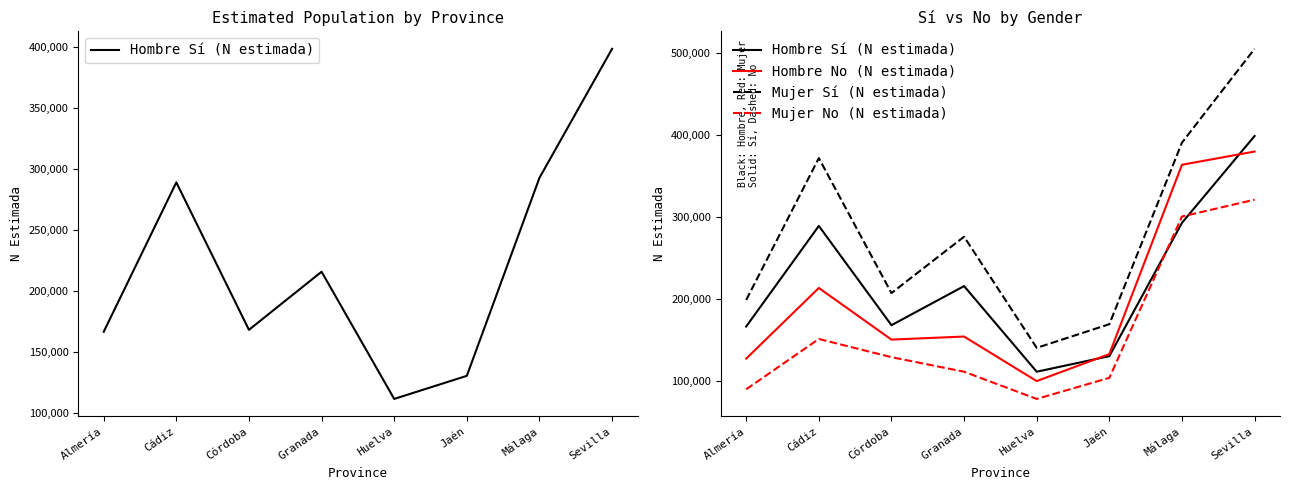

How many lines are shown in the chart?

4